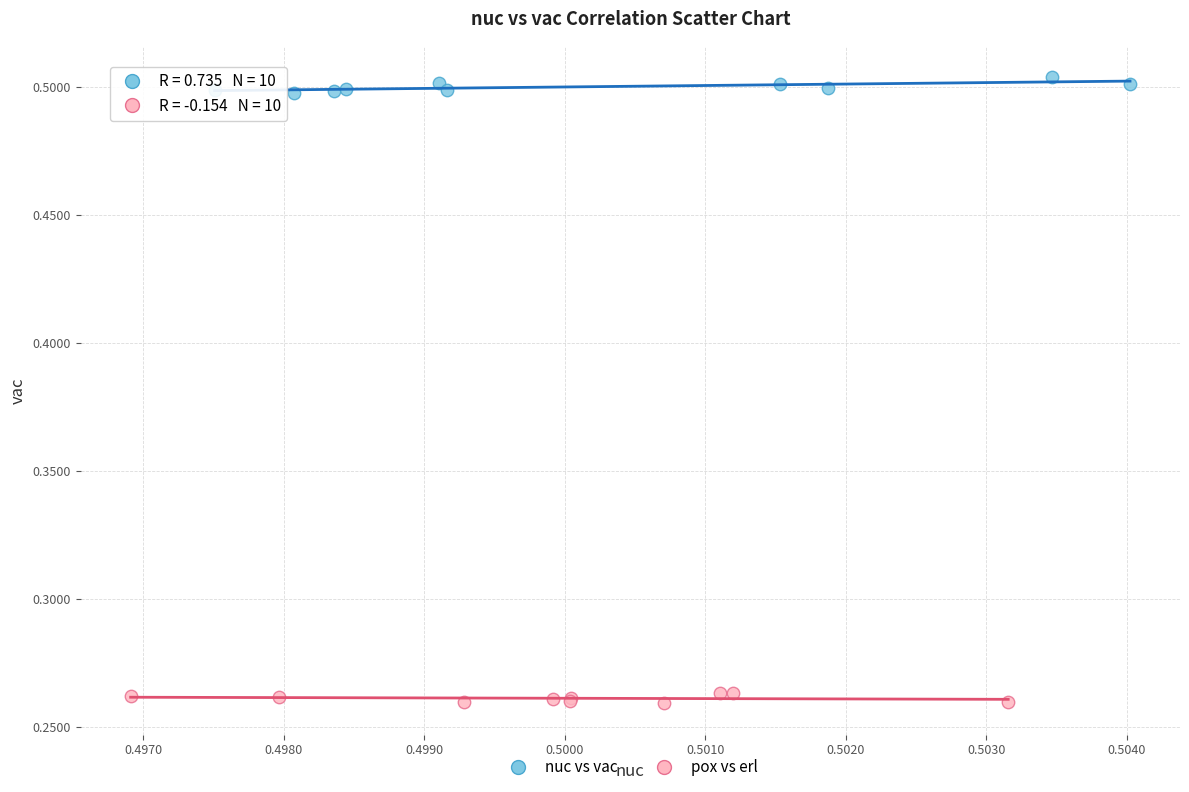

Which series contains the lowest Y value?

pox vs erl